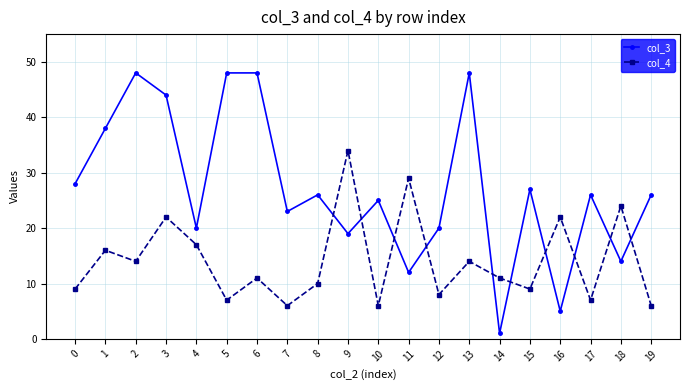

What are all the series names shown in the legend?

col_3, col_4